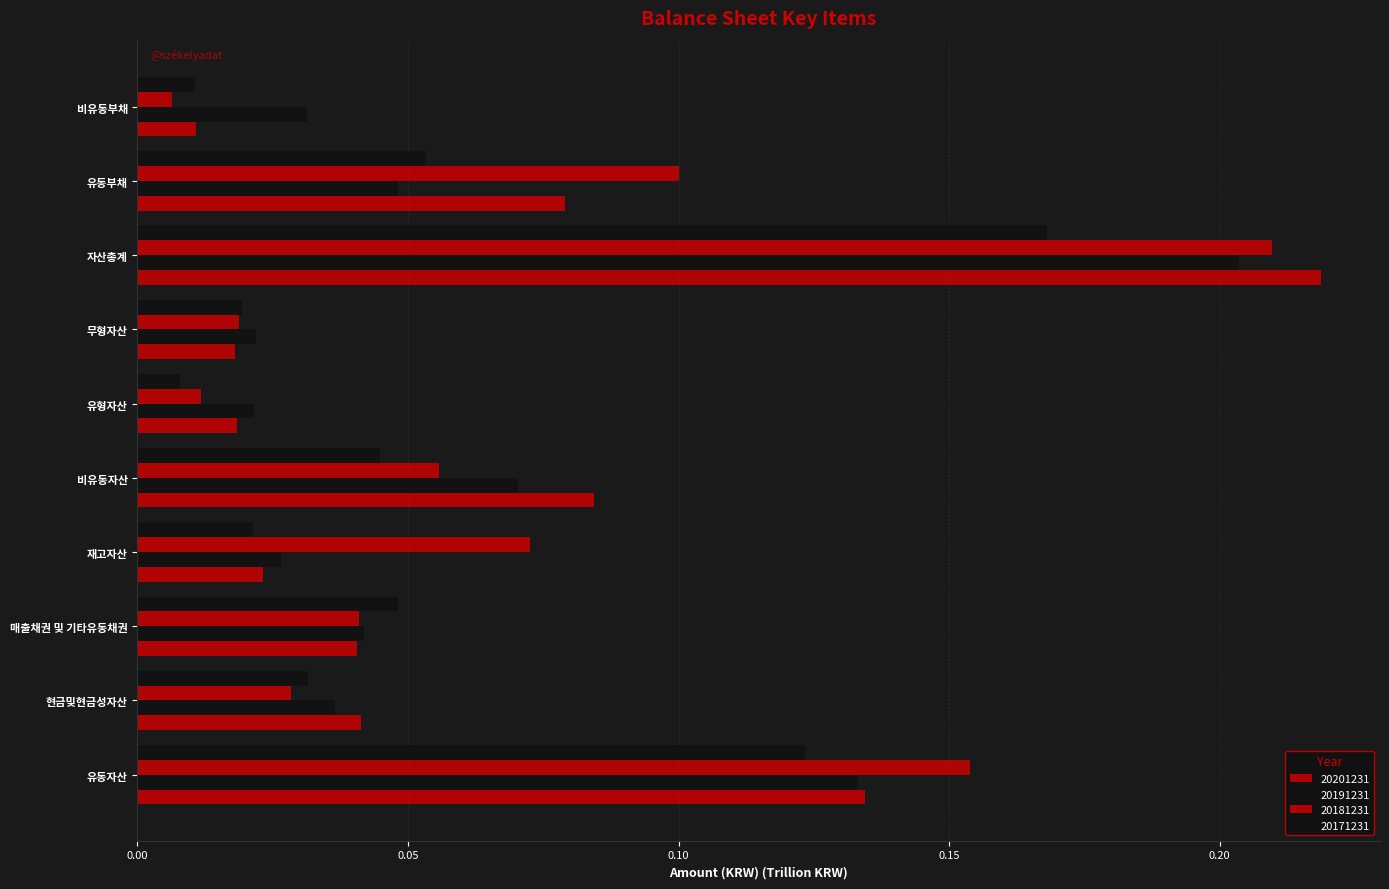

What is the label of the 3rd bar from the right?

자산총계